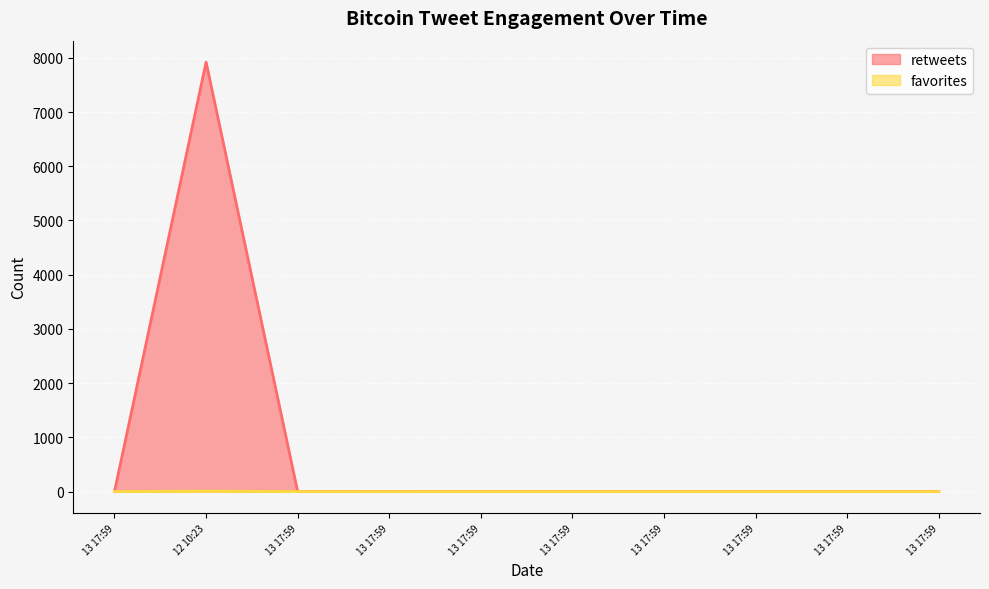

Does the chart display data point markers on the line(s)?

No